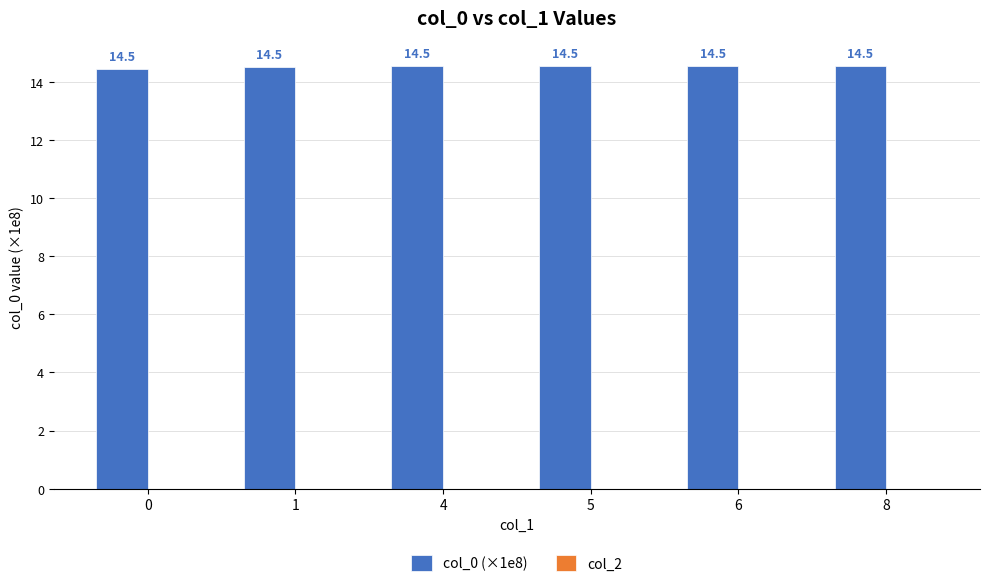

Which label corresponds to the largest value in the chart?

8